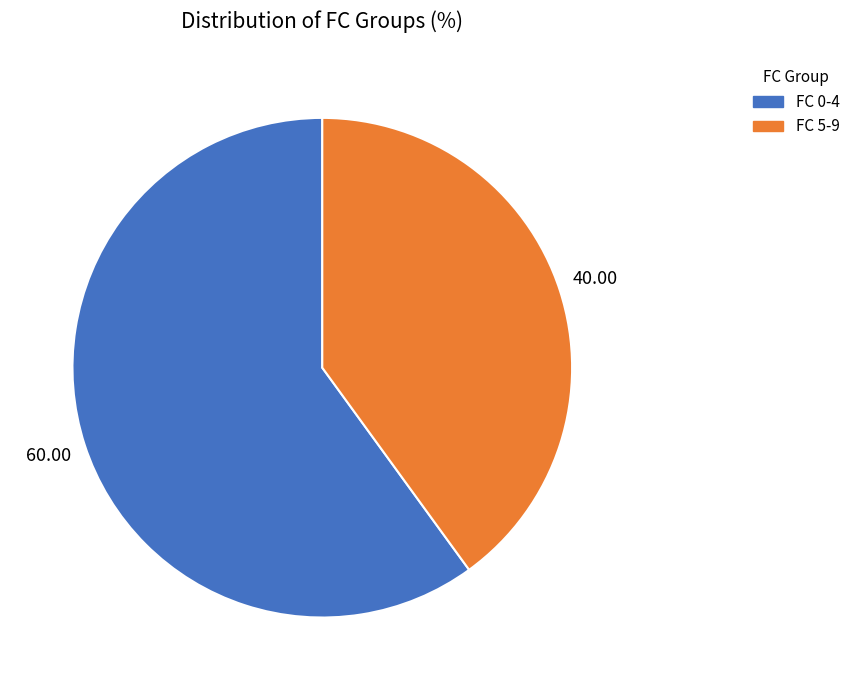

Is there a majority slice in this chart?

Yes